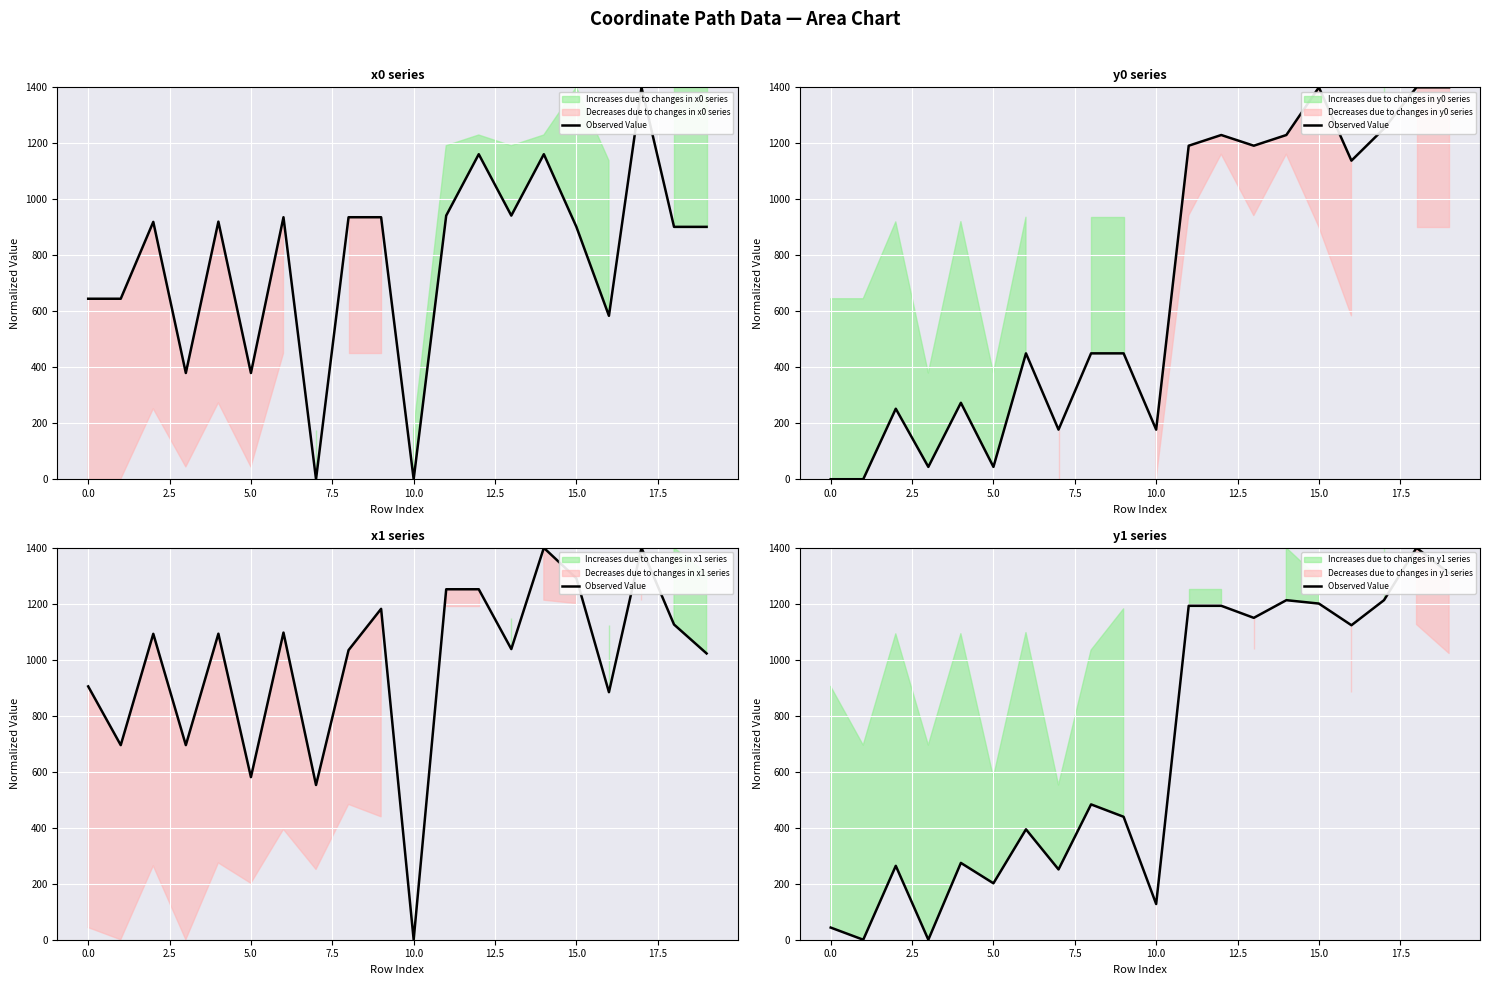

Reading left to right, extract all data points from this chart.

43.4	0.0	264.0	0.0	274.4	201.6	394.3	251.1	483.4	439.2	127.6	1193.0	1193.0	1149.9	1213.0	1200.9	1123.5	1213.0	1400.0	1309.2